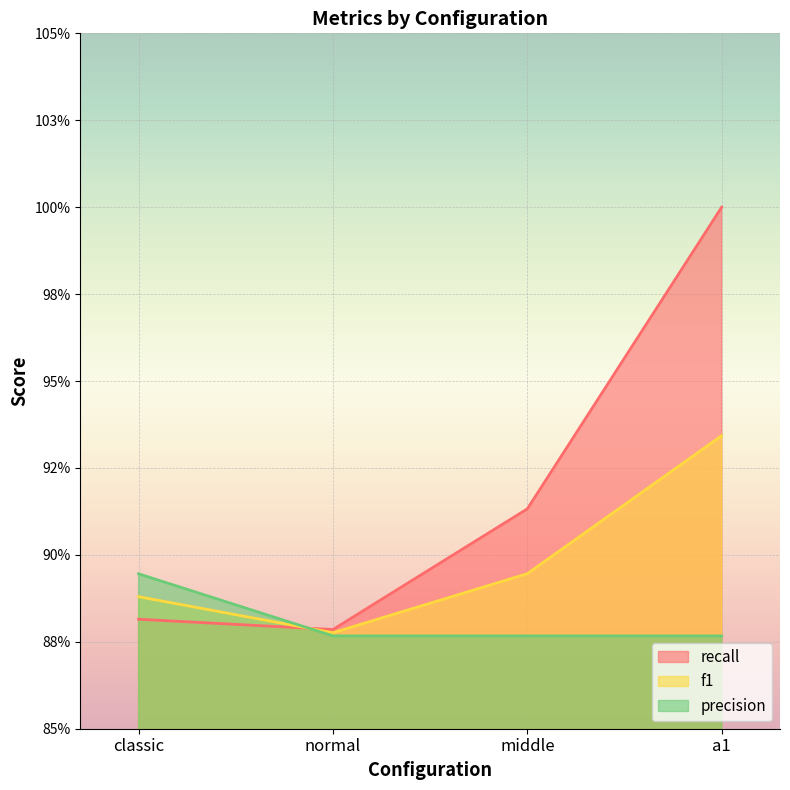

List the series in order of their peak value, lowest first.

precision, f1, recall